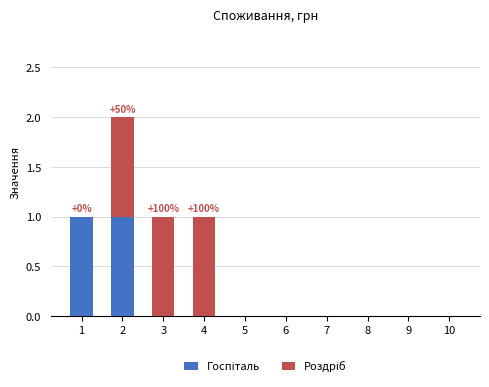

Does the chart contain stacked bars?

Yes